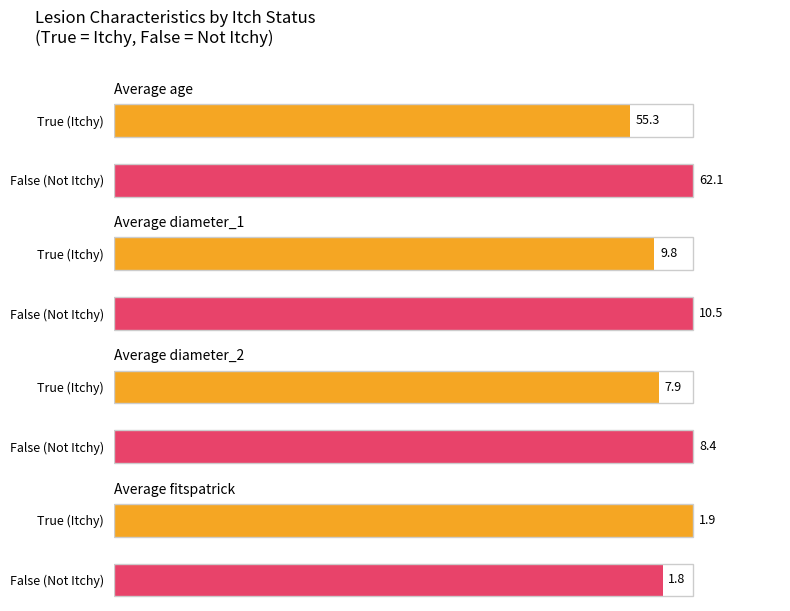

Rank the series by their maximum value, from highest to lowest.

Average age, Average diameter_1, Average diameter_2, Average fitspatrick